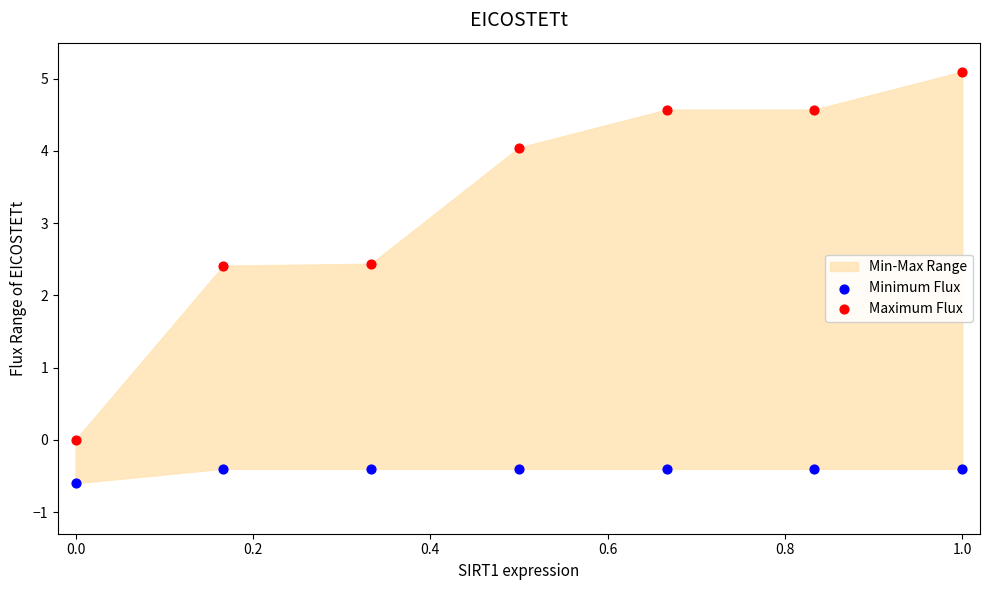

Across all data points, what is the range of X values (max minus min)?

1.0